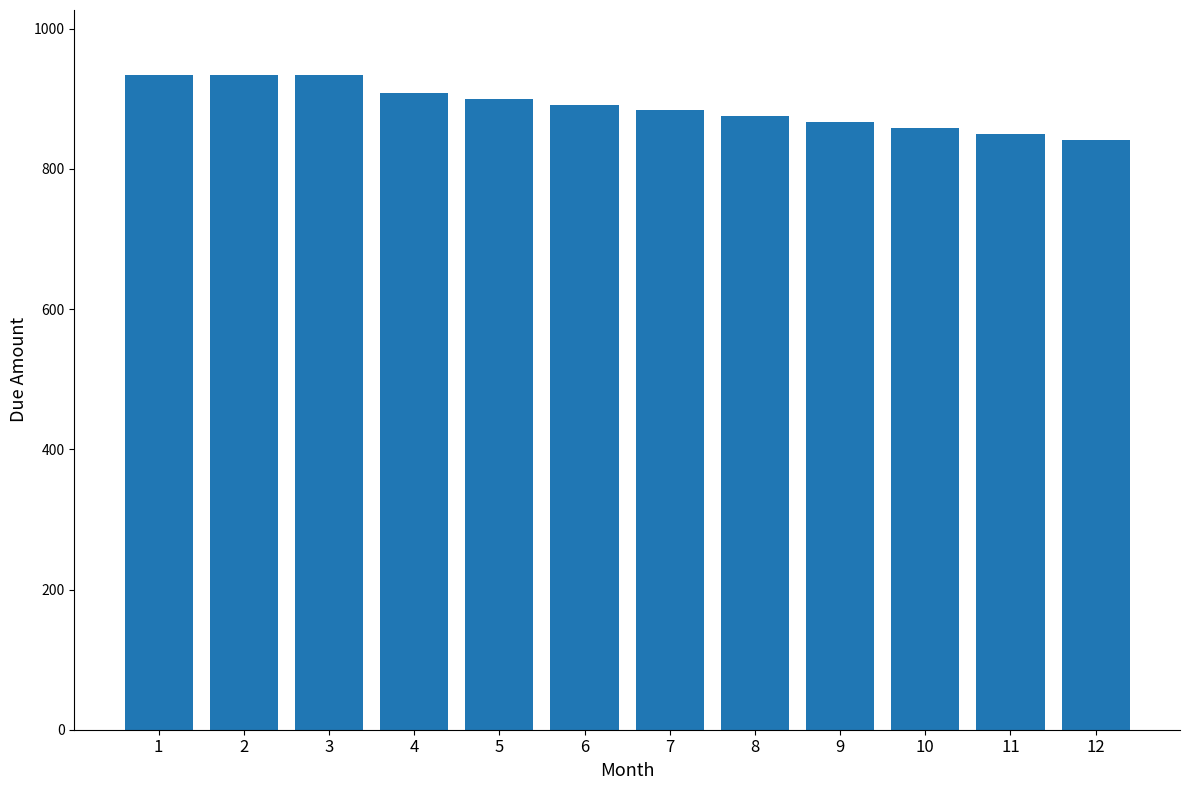

What is the average value?

889.6